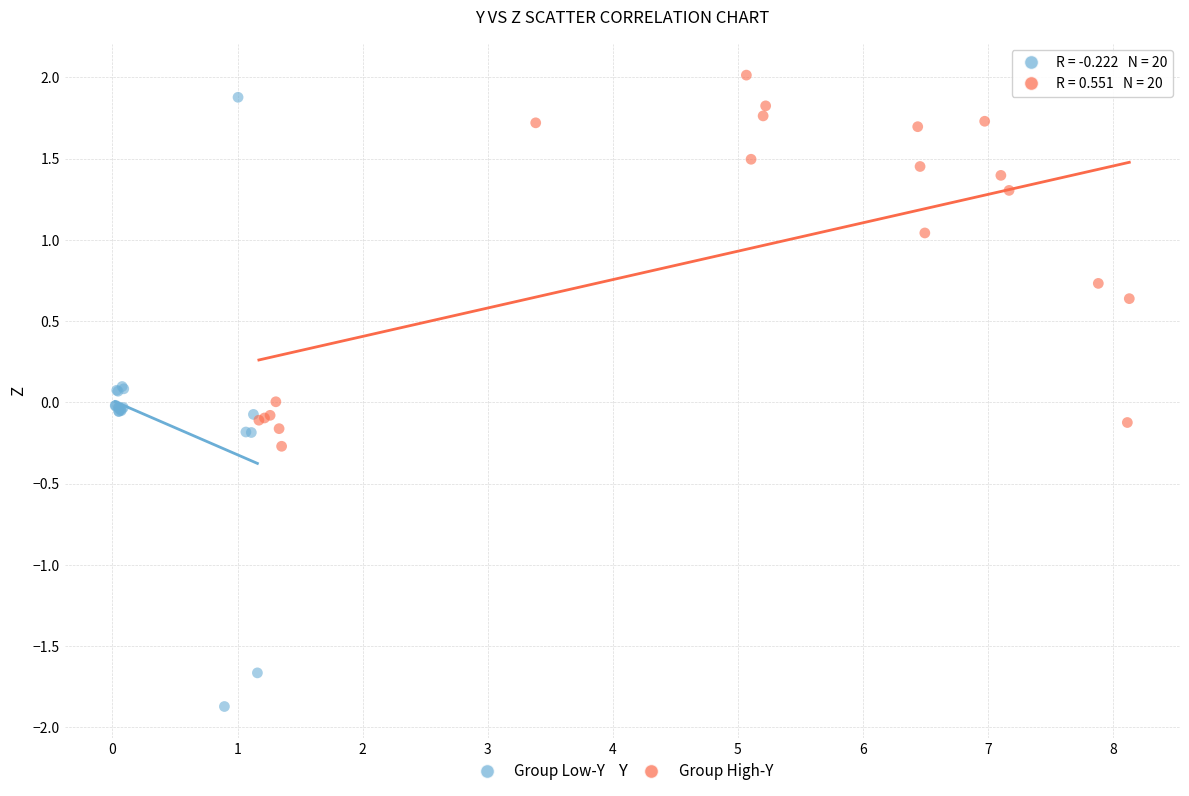

Which series contains the lowest Y value?

Group Low-Y